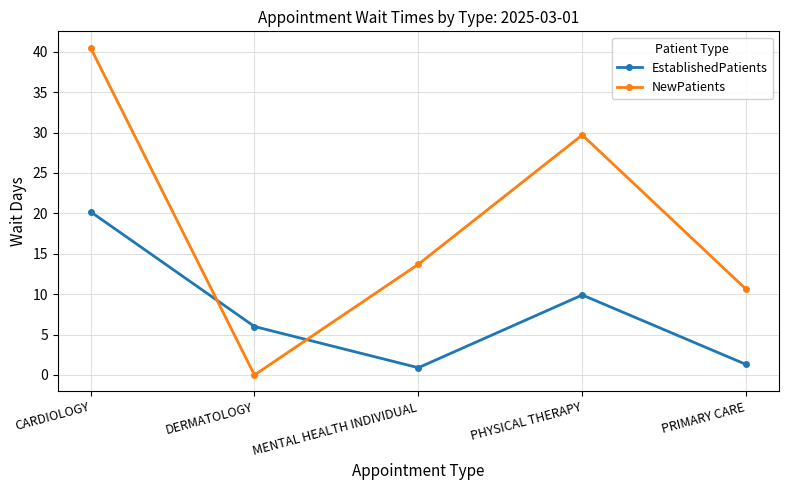

How many data points does each series have?

5